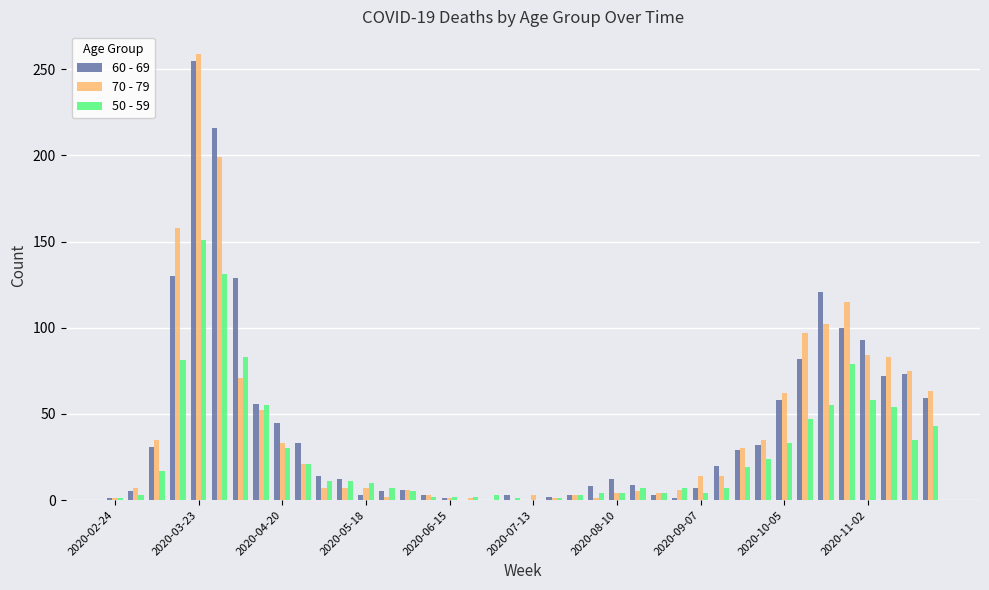

What is the average value of the 50 - 59 series?

28